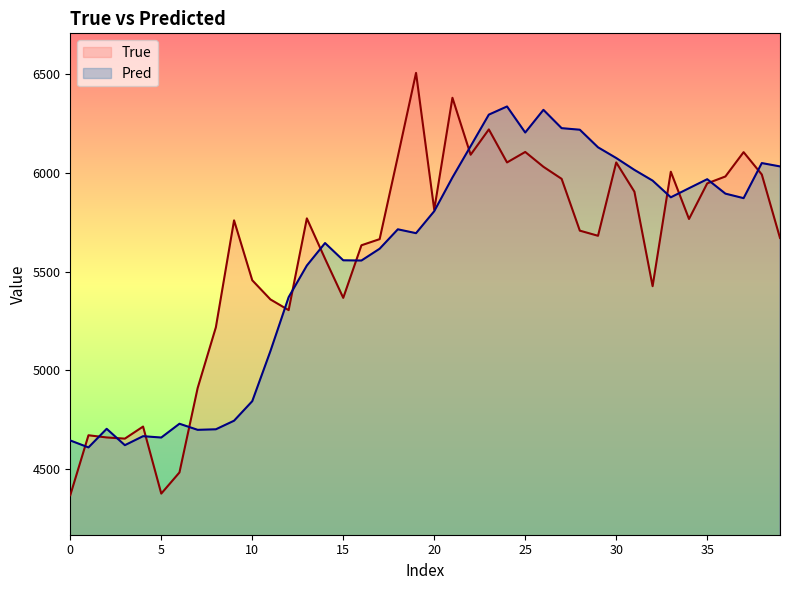

What is the minimum value shown in the chart?

4369.0